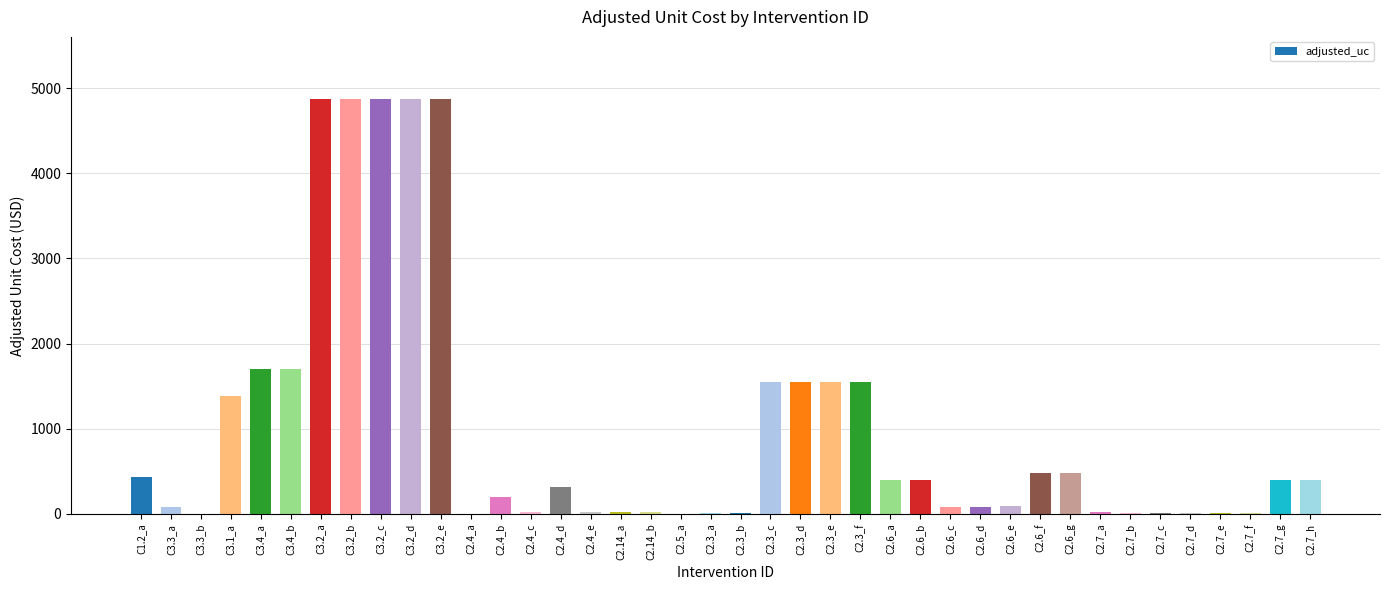

What is the maximum value shown in the chart?

4870.9